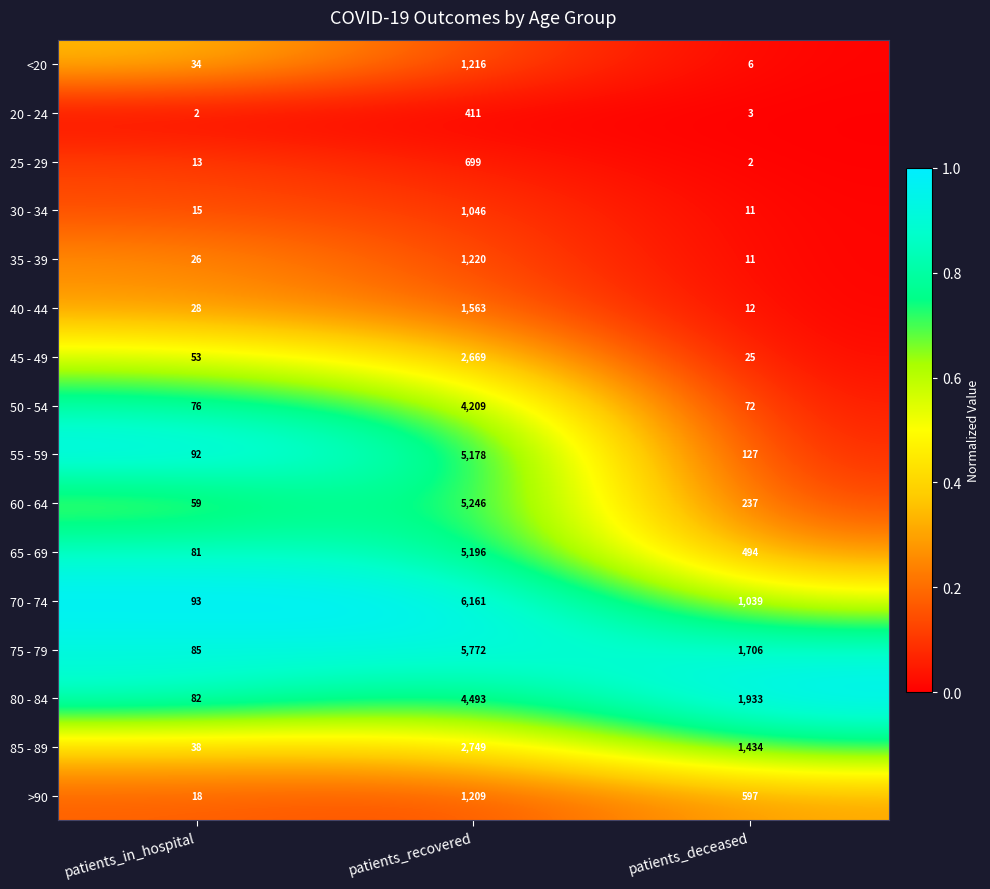

True or false: 20 - 24 has a value of 3 at patients_in_hospital.

False